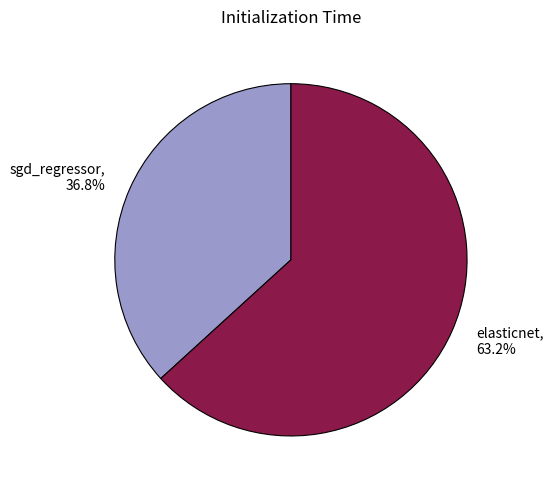

Is there any slice that represents more than half of the pie?

Yes